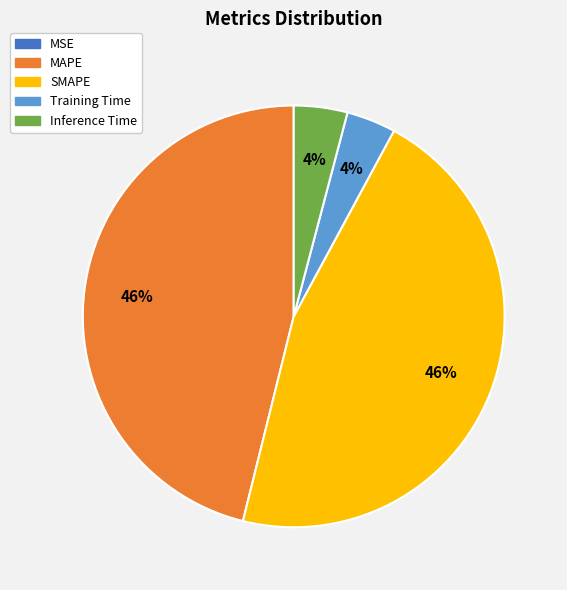

Is the sum of SMAPE and MAPE greater than half?

Yes